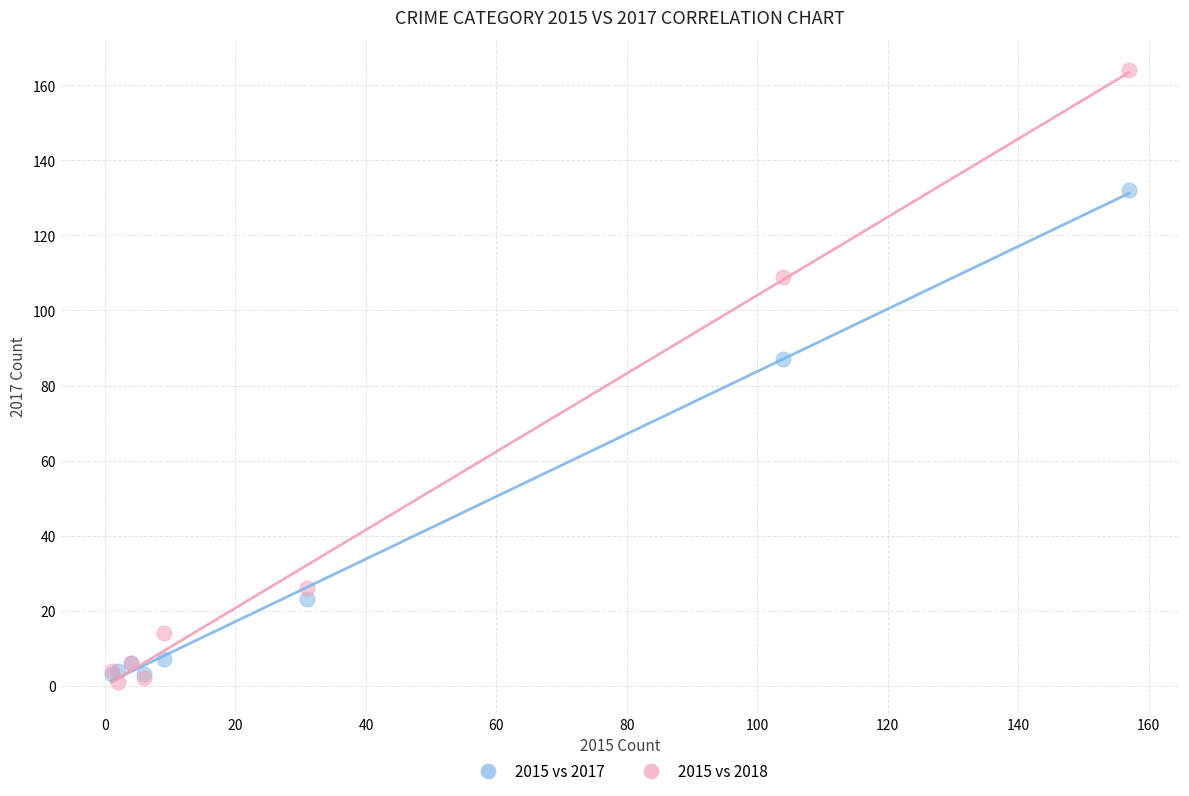

Across all series, what Y value is closest to 82?

87